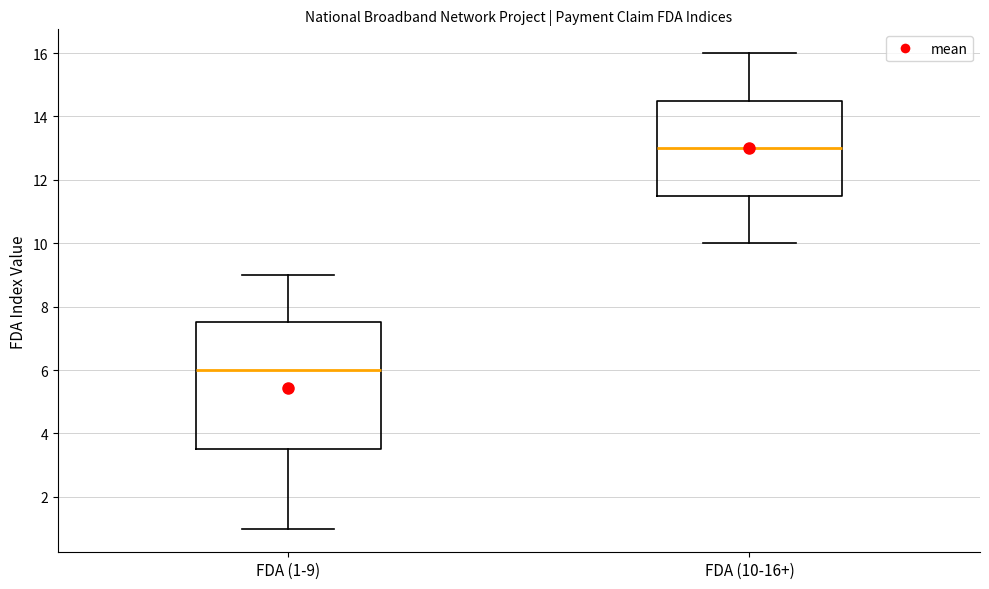

Reading left to right, read every box against the y-axis: the position of its median line, the range the box covers, and the ends of its whiskers. The values are not printed on the chart, so give them approximately, as read against the axis.

FDA (1-9): median 6.0, box 3.6 to 7.6, whiskers 1.0 to 9.0
FDA (10-16+): median 13.0, box 11.6 to 14.6, whiskers 10.0 to 16.0